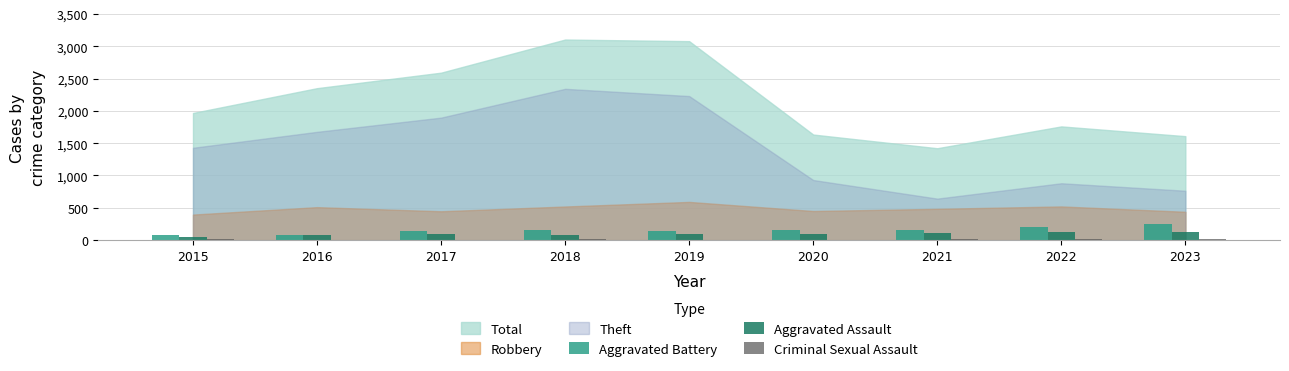

True or false: Aggravated Assault has a value of 121 at 2022.

True